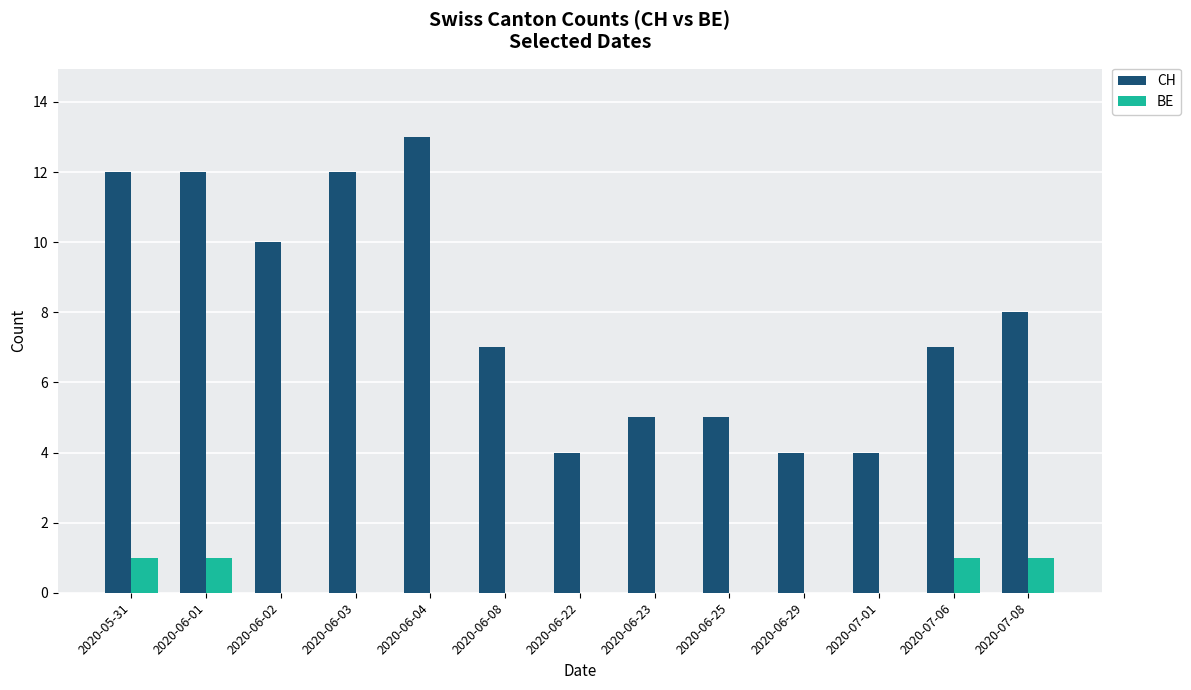

What is the average value of the CH series?

8